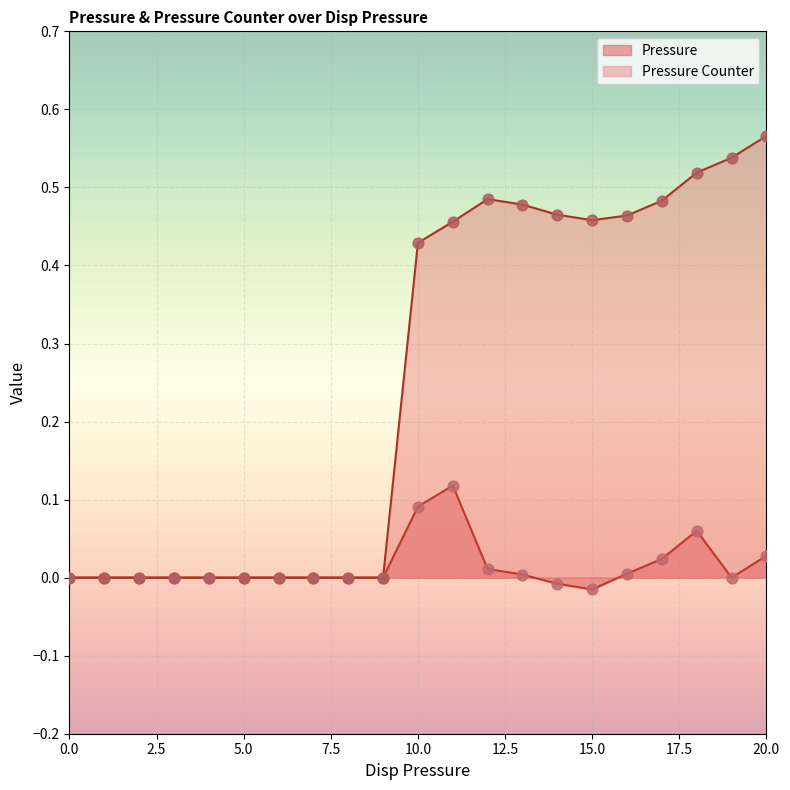

Which series contains the lowest Y value?

Pressure